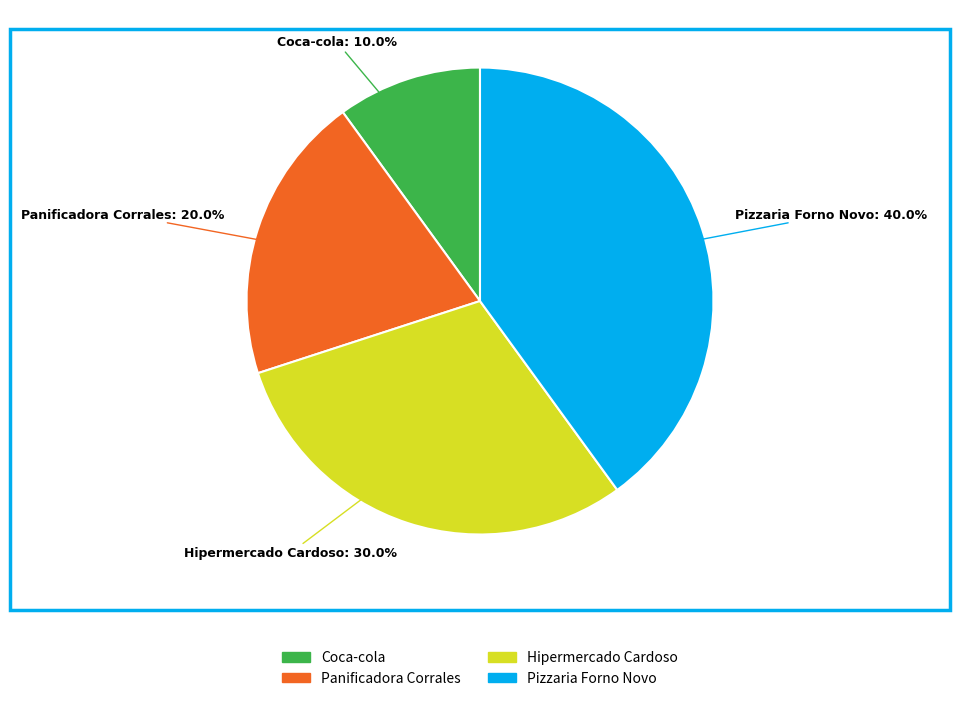

To the nearest percent, what is the difference between the Panificadora Corrales and Pizzaria Forno Novo slice percentages?

20%